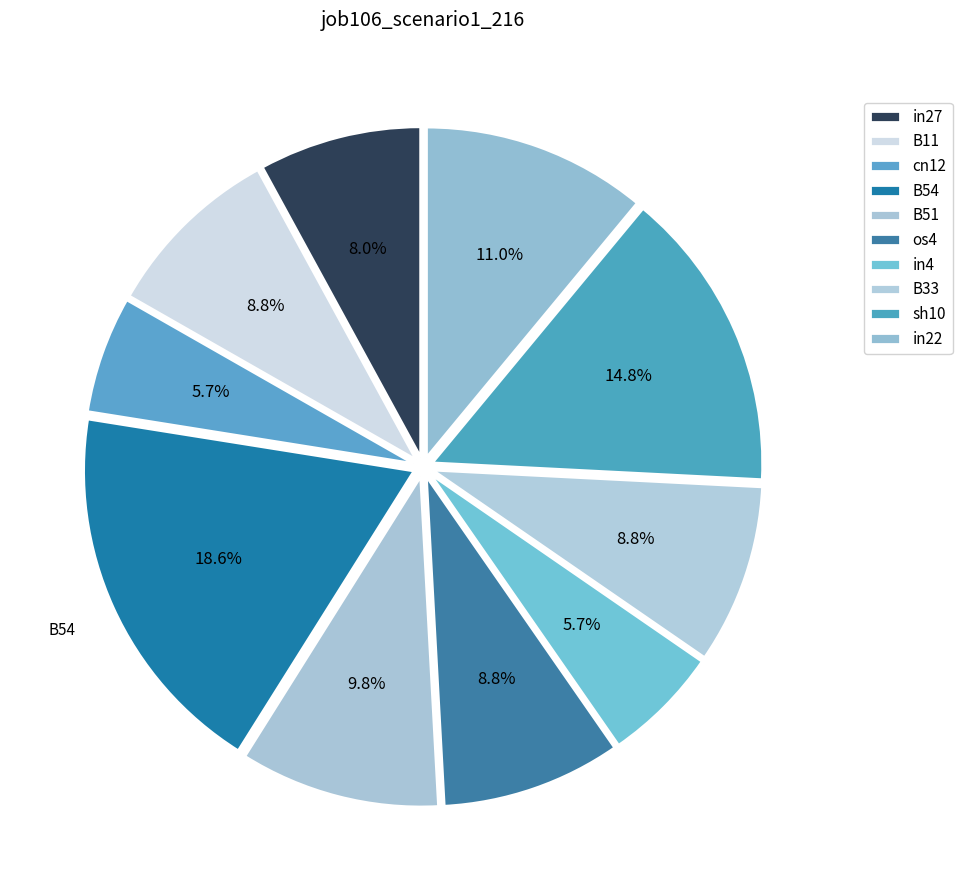

True or false: in22 accounts for 11% of the total.

True